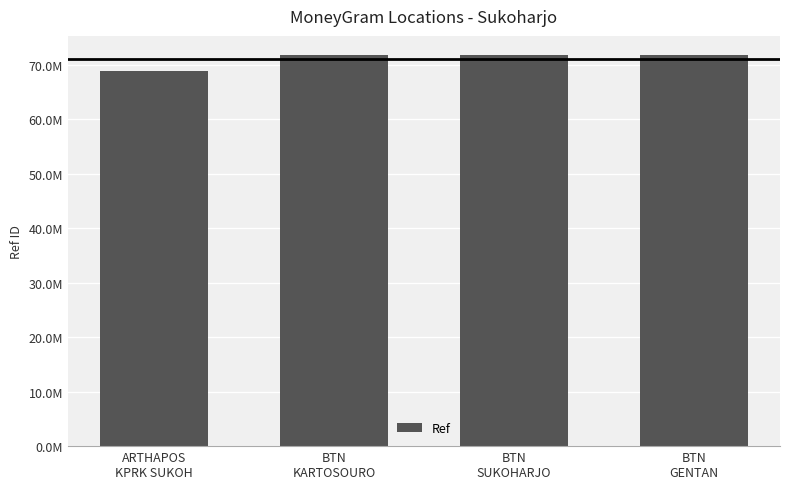

At which category does the chart reach its minimum across all series?

ARTHAPOS
KPRK SUKOH